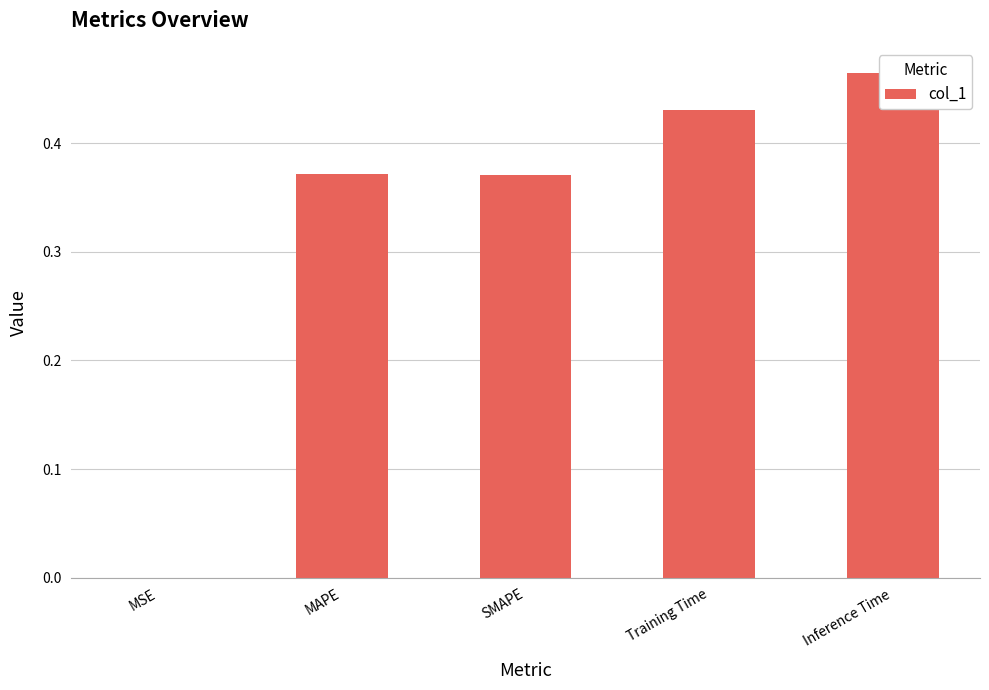

What is the greatest value displayed?

0.5